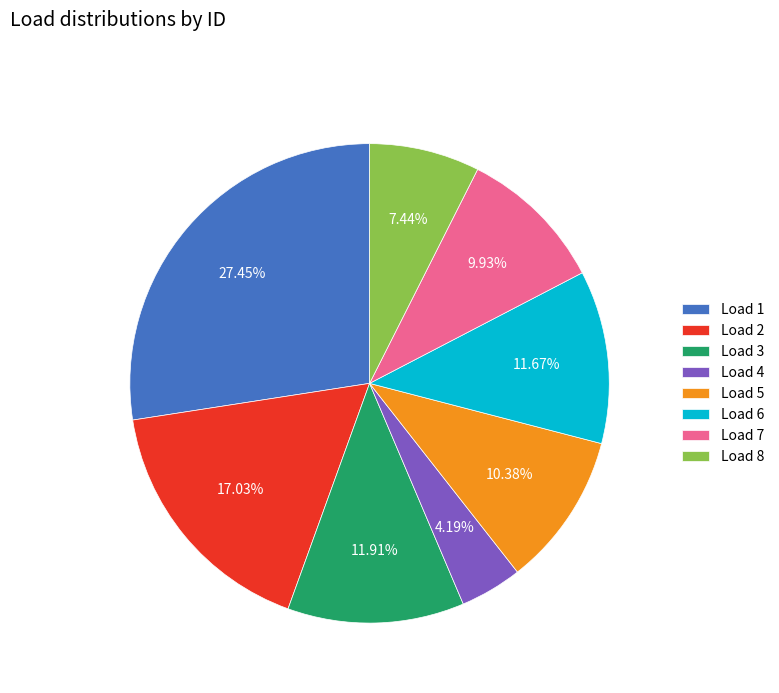

Count the number of slices in the pie.

8